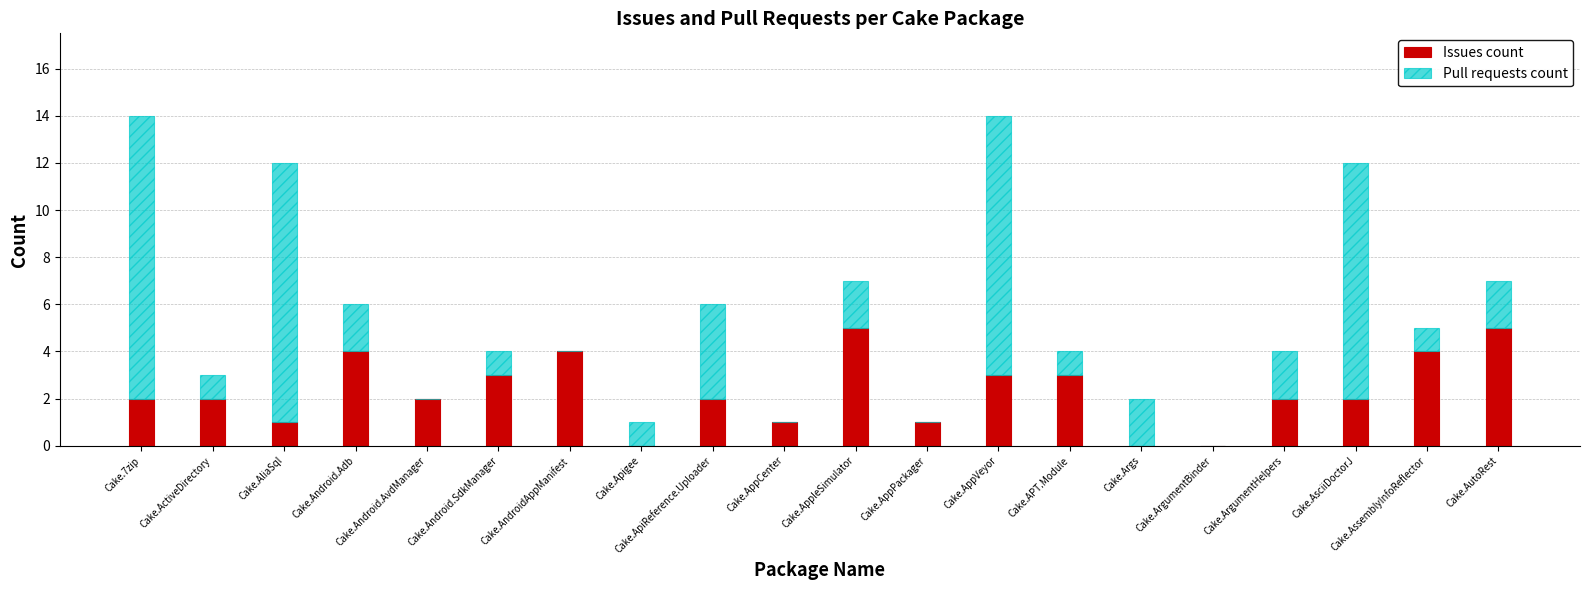

Read the Issues count value at Cake.AppleSimulator.

5